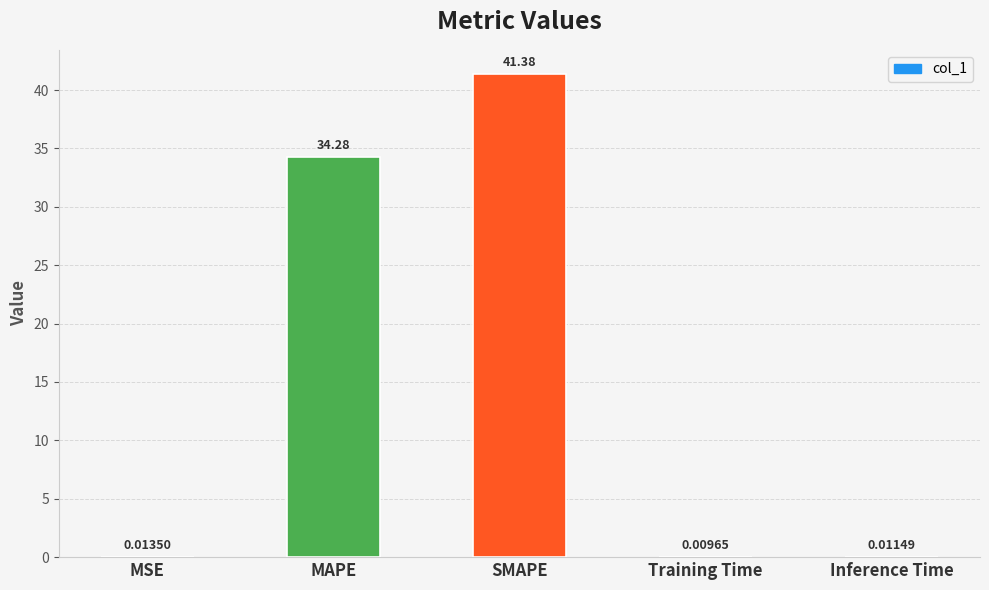

Which has a higher value, Inference Time or MAPE?

MAPE